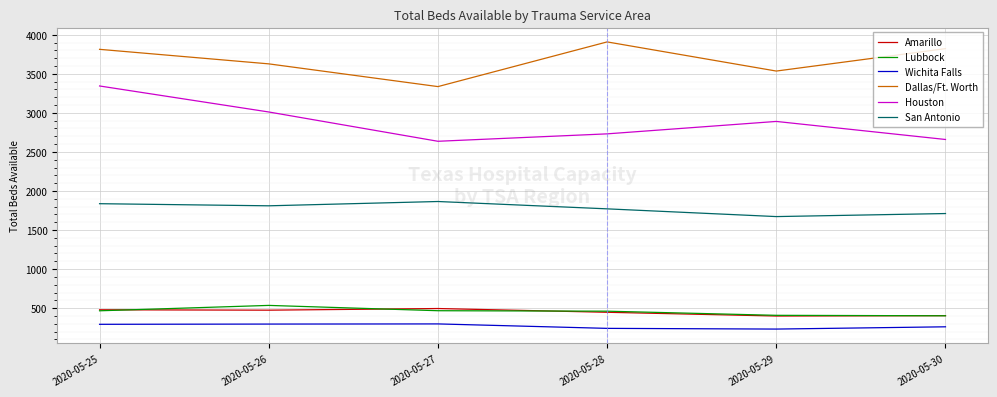

What is the minimum value shown in the chart?

232